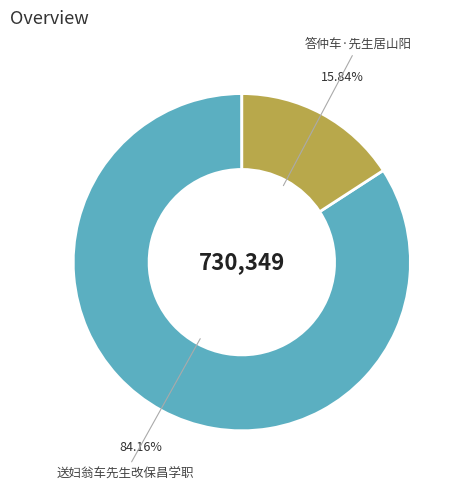

What portion of the pie excludes 答仲车·先生居山阳?

84.2%